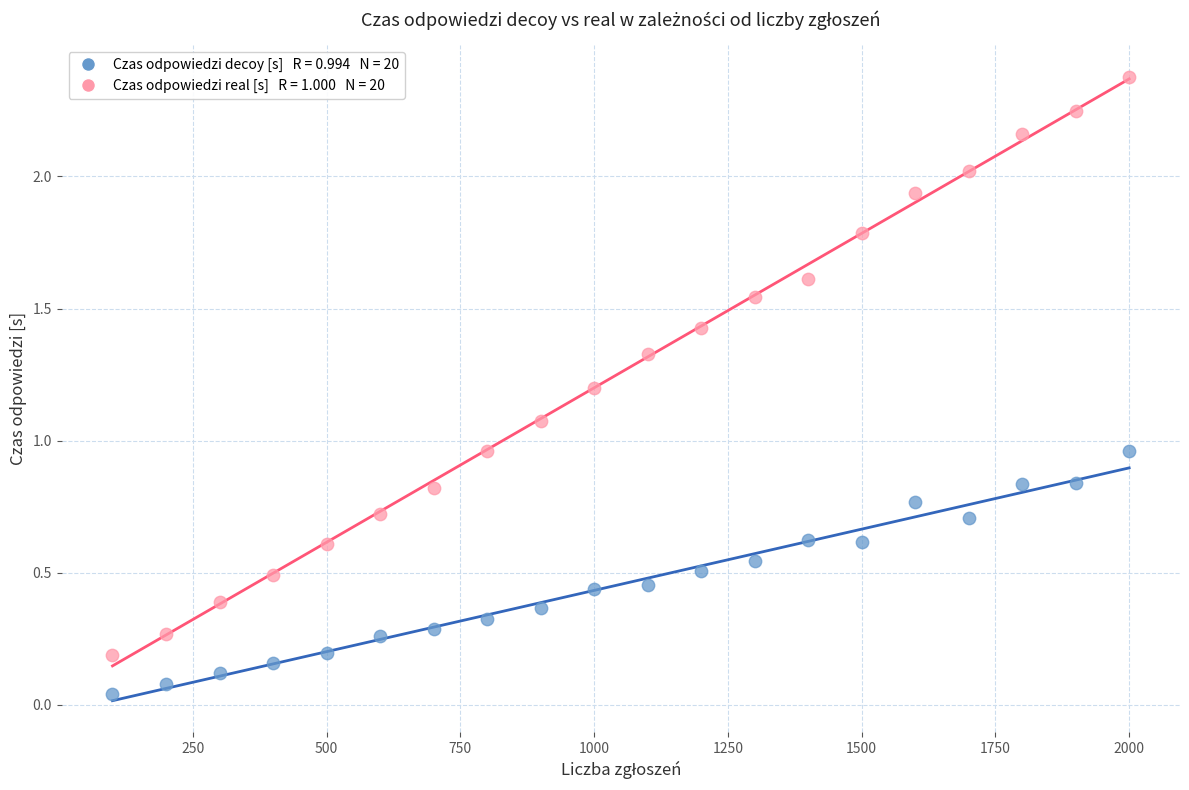

Across all data points, what is the range of Y values (max minus min)?

2.3